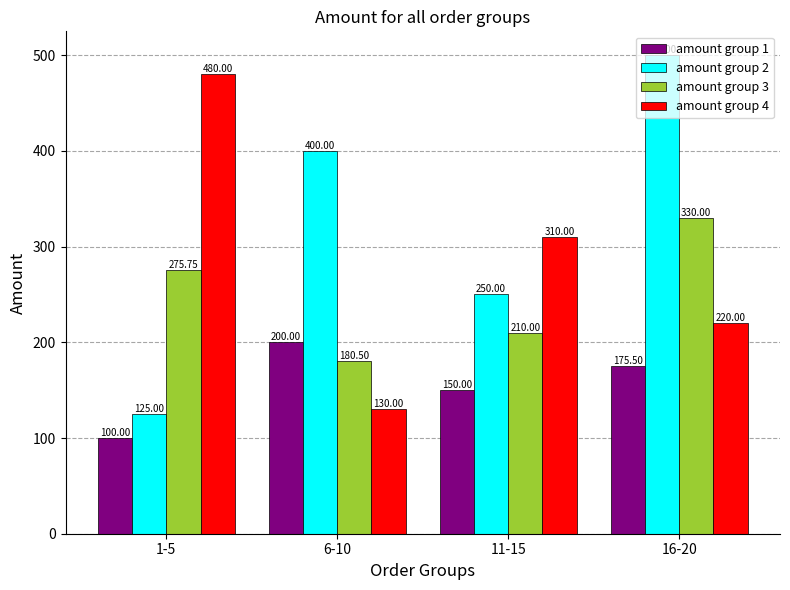

What is the label of the 4th bar from the left?

16-20